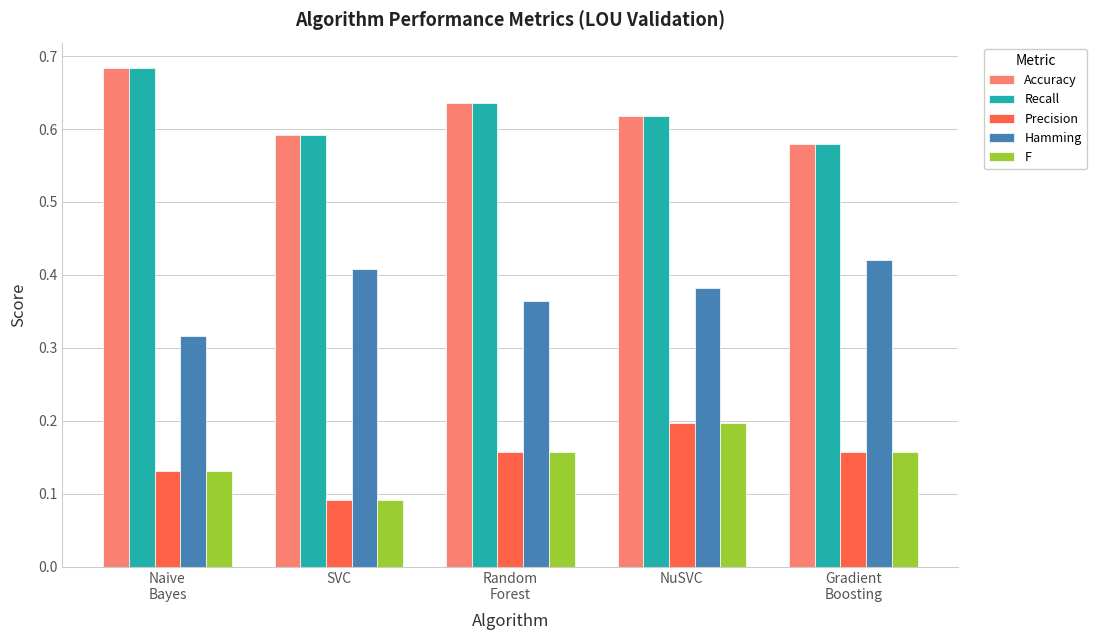

Which label corresponds to the smallest value in the chart?

SVC